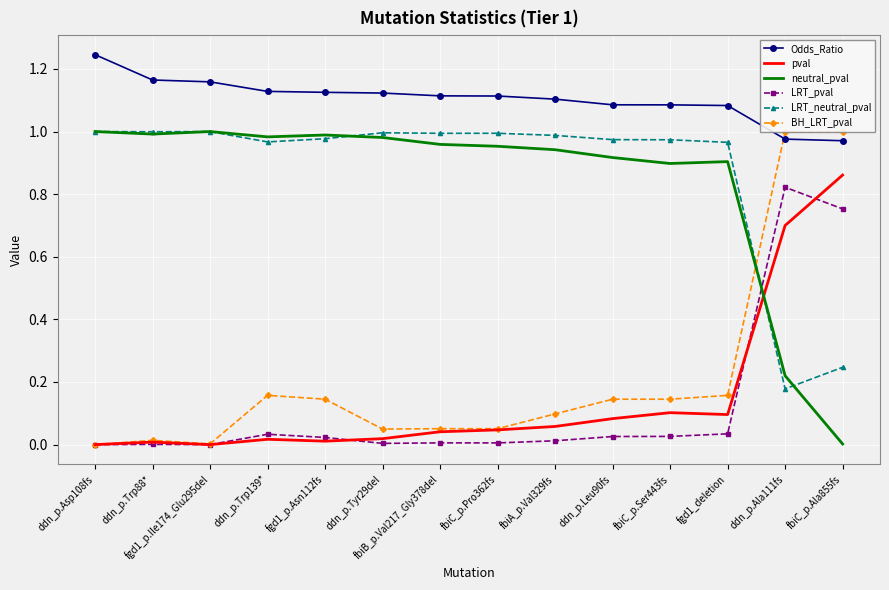

At which label does LRT_neutral_pval reach its minimum?

ddn_p.Ala111fs